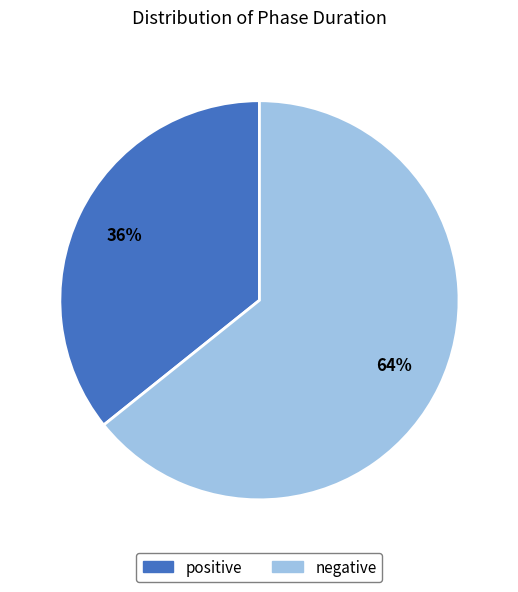

Rank the categories by value from highest to lowest.

negative, positive